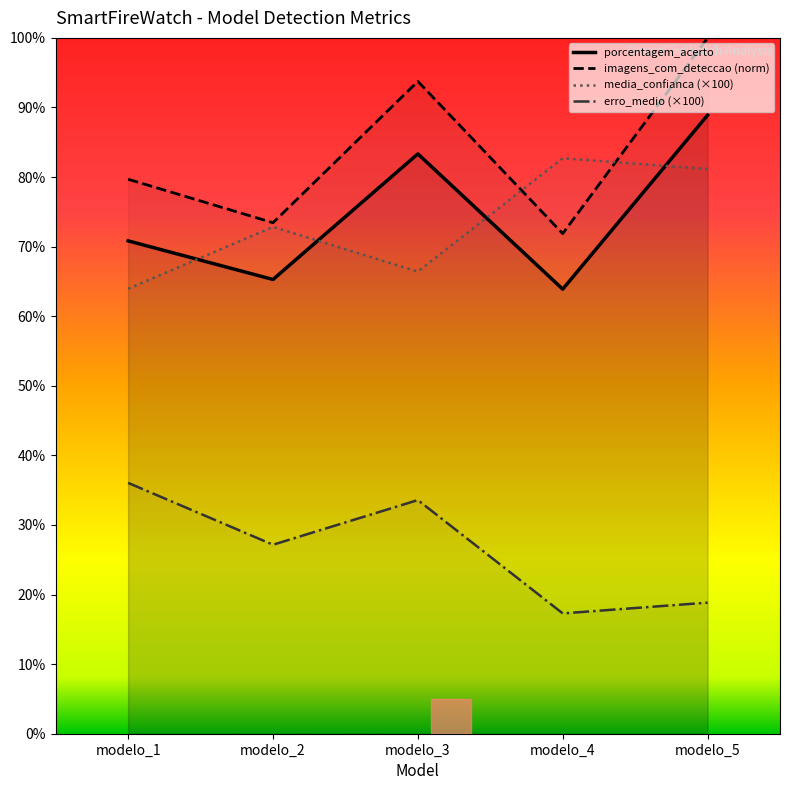

How many data points in porcentagem_acerto are above 70?

3